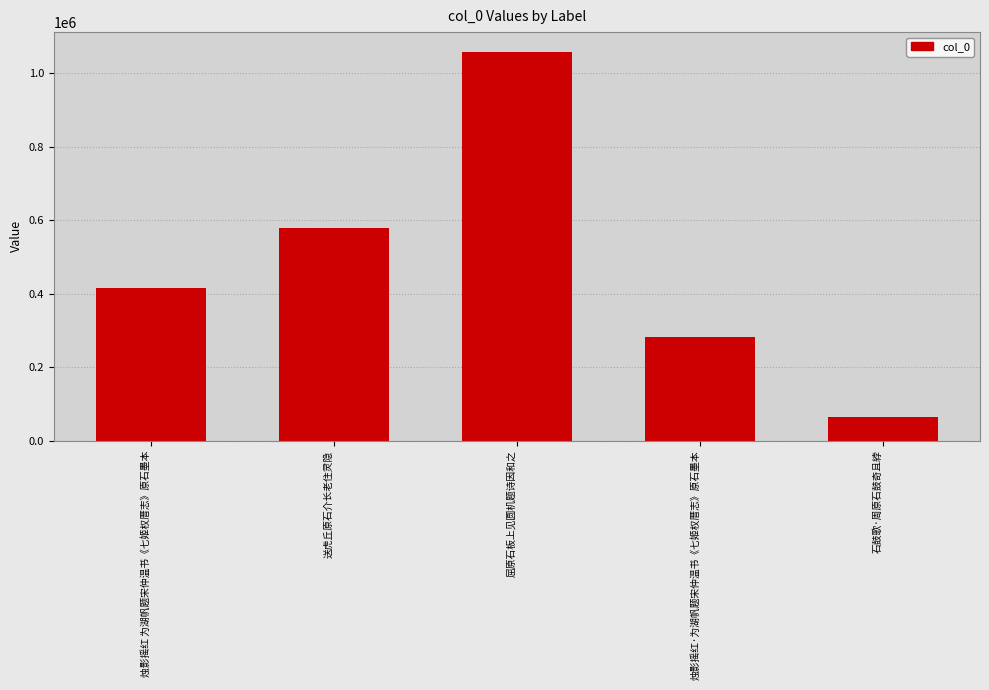

The value at 烛影摇红·为湖帆题宋仲温书《七姬权厝志》原石墨本 is 282422. True or false?

True